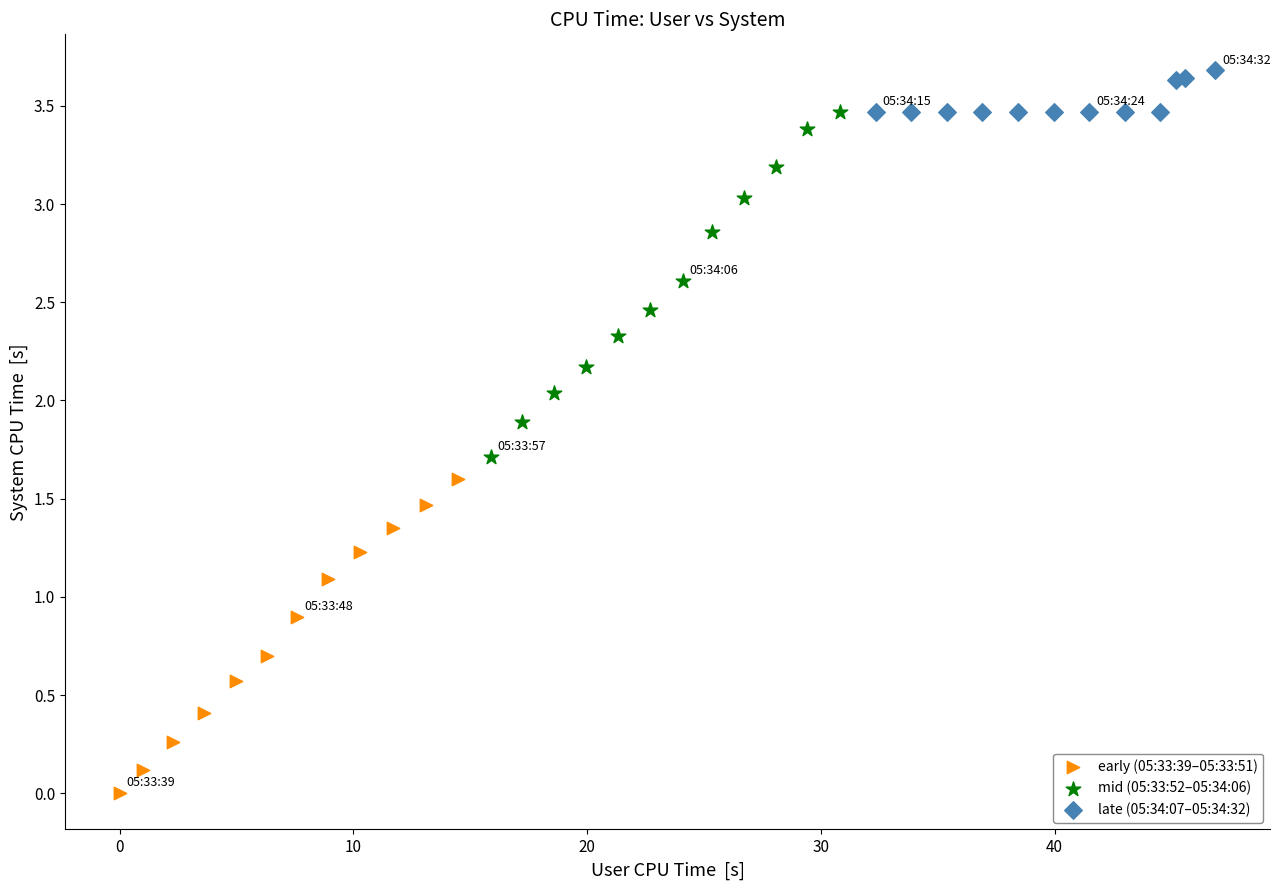

Which series reaches the maximum Y coordinate?

late (05:34:07–05:34:32)